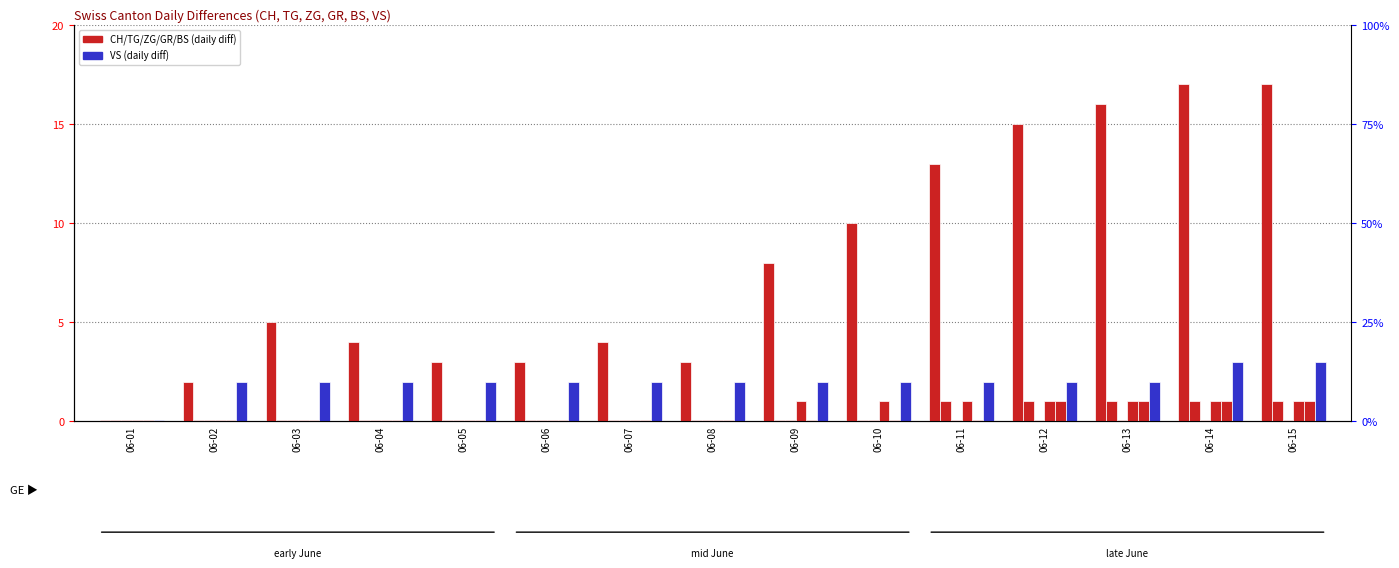

Are the bars grouped side by side (vs. stacked)?

Yes